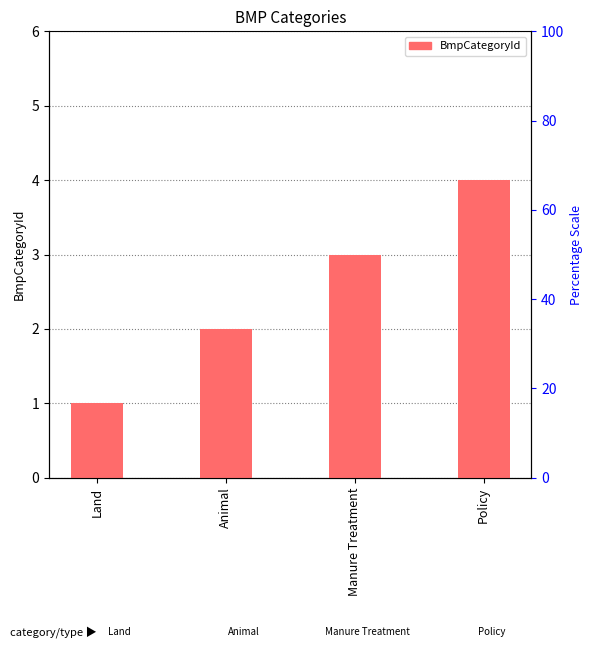

True or false: the data shows 1 at Land.

True